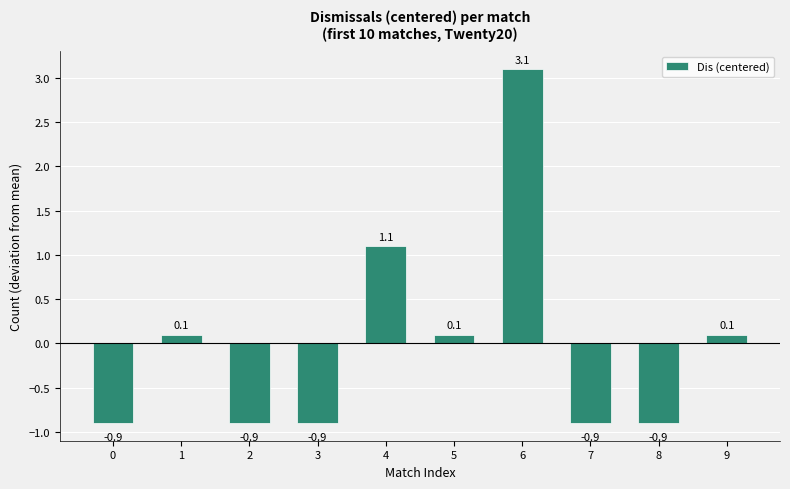

True or false: the data shows -0.2 at 7.

False